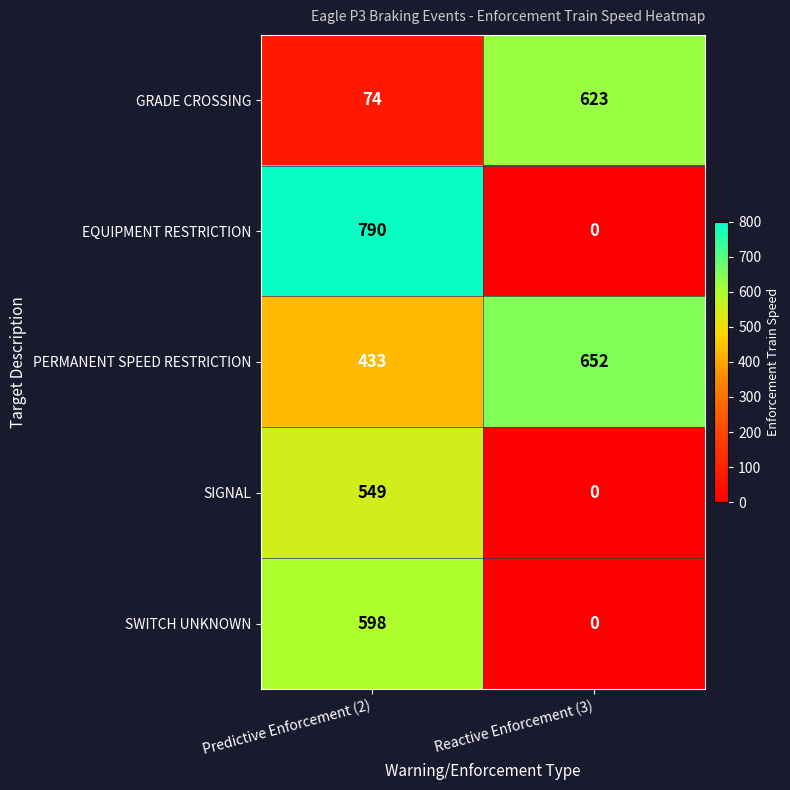

How many distinct data groups are displayed?

5